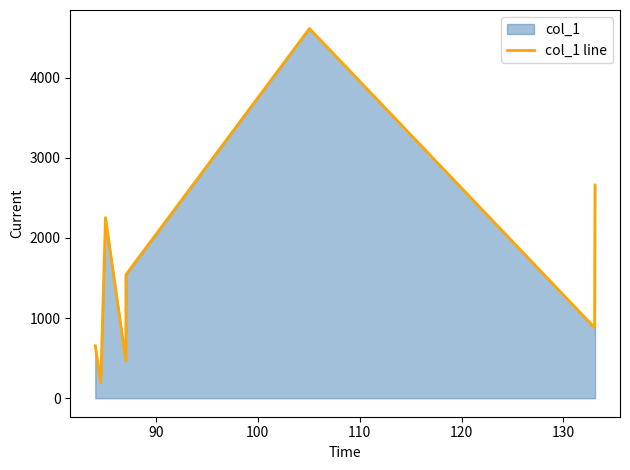

What is the difference between the maximum and minimum values?

4413.0